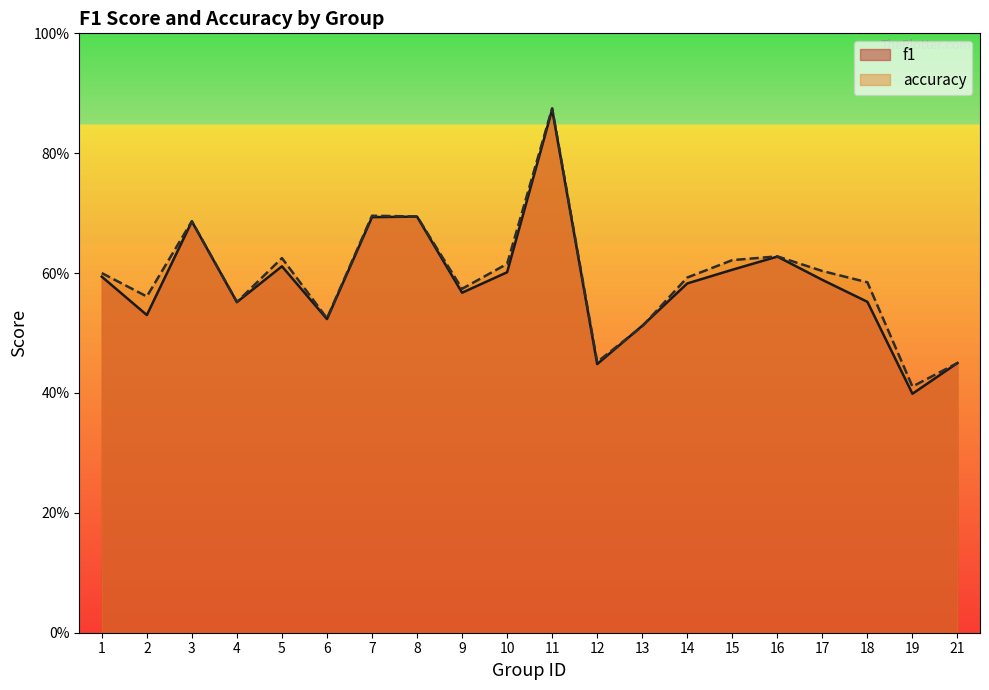

What is the highest value of the accuracy series?

0.9